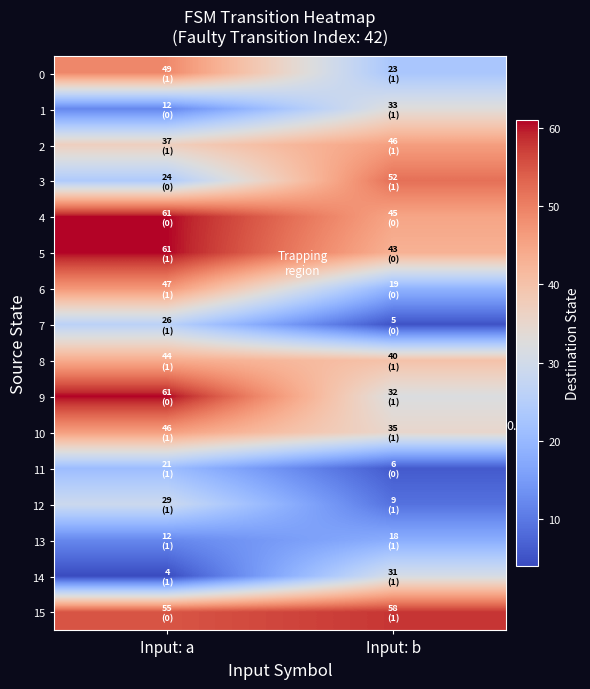

What is the total value across all series at Input: b?

495